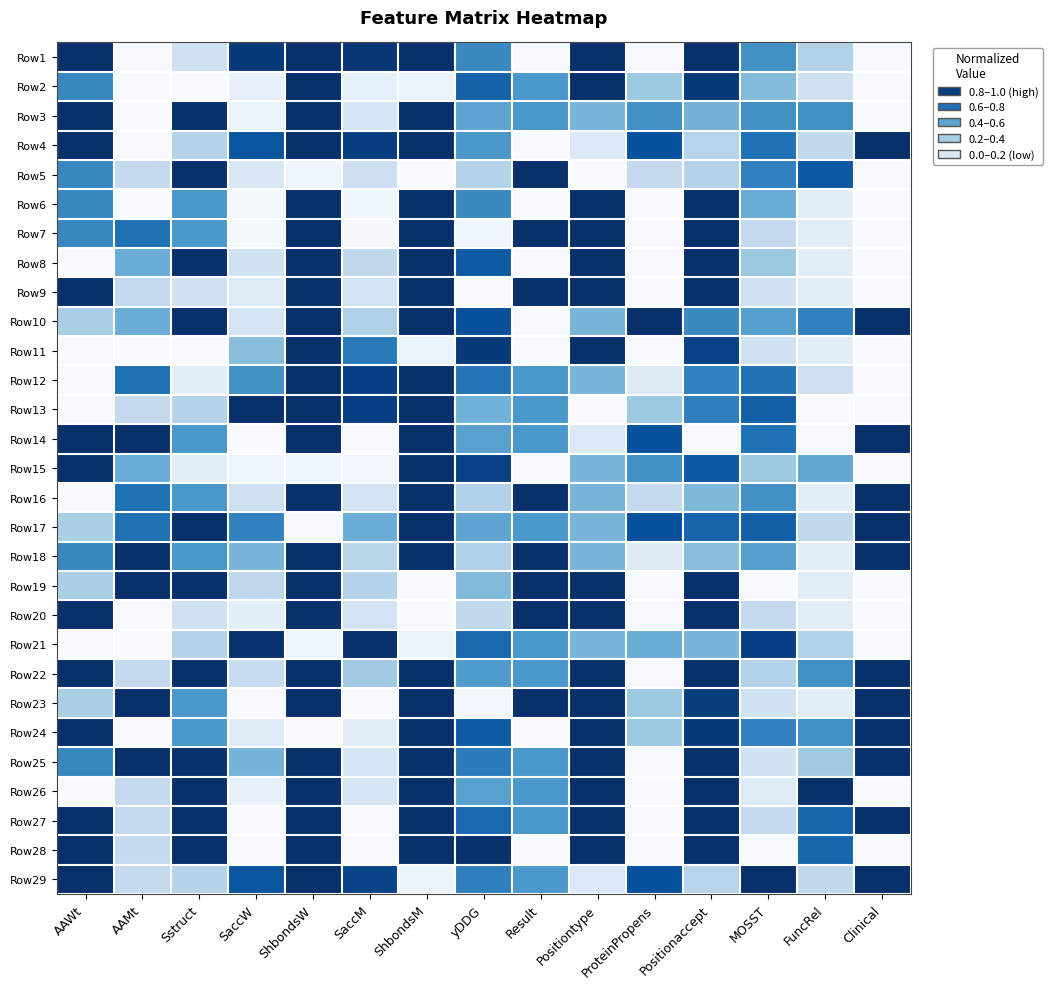

Rank the series at FuncRel from lowest to highest value.

Row13, Row14, Row6, Row7, Row8, Row9, Row11, Row16, Row18, Row19, Row20, Row23, Row2, Row12, Row4, Row17, Row29, Row1, Row21, Row25, Row15, Row3, Row22, Row24, Row10, Row27, Row28, Row5, Row26